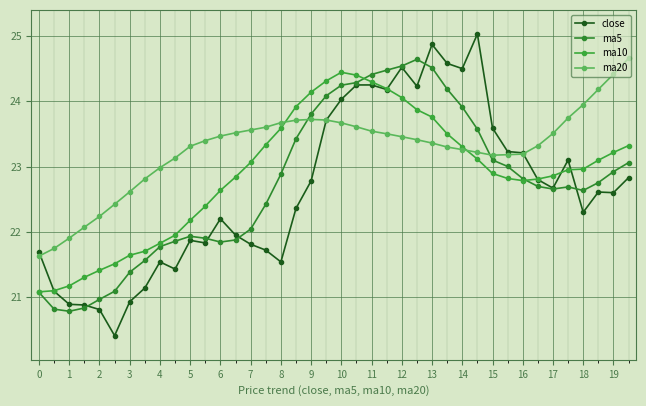

Does the chart have visible grid lines?

Yes